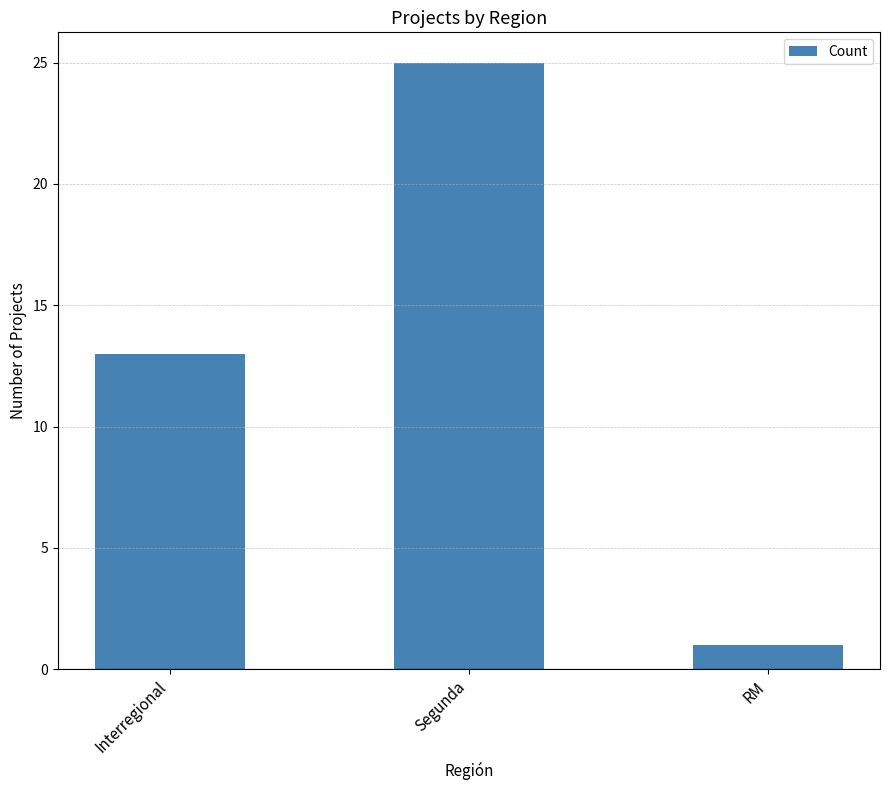

What is the ratio of the value at Interregional to the value at RM?

13.0